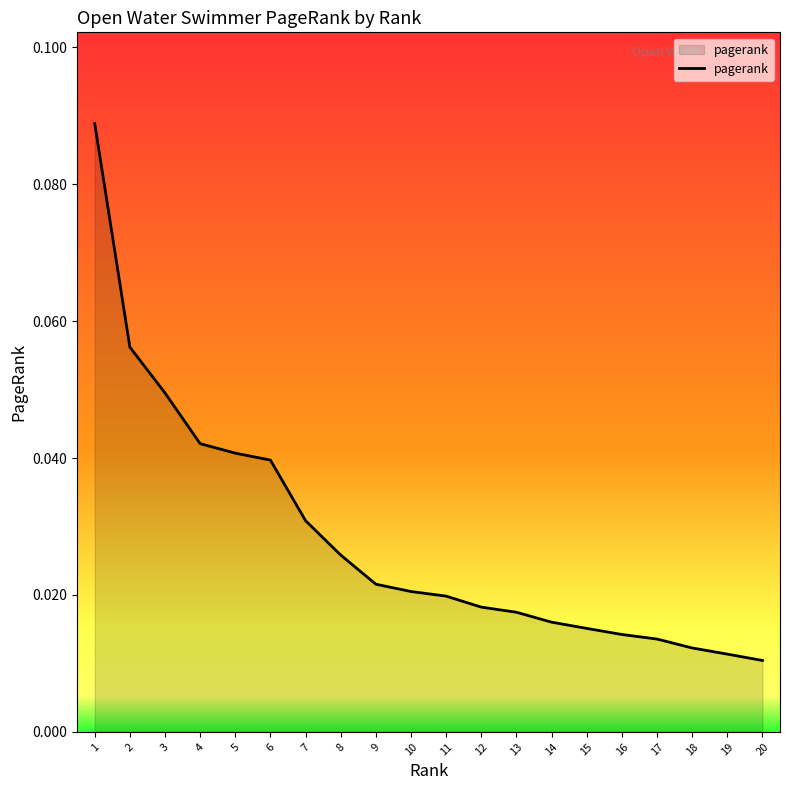

Which has a higher value, 5 or 15?

5